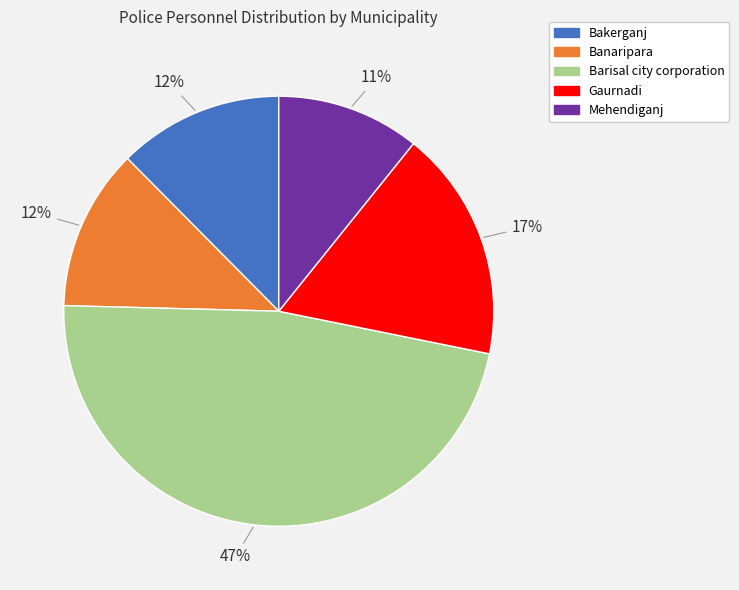

Is it true that Gaurnadi is 24% of the pie?

False